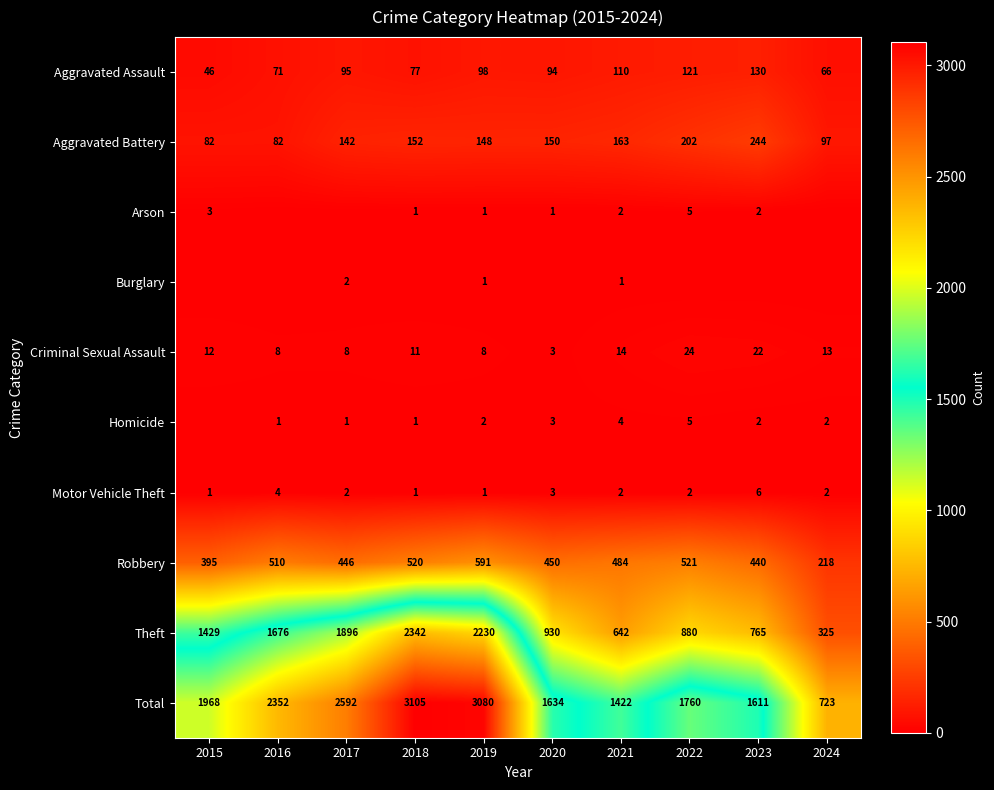

Between 2019 and 2024, which is larger?

2019